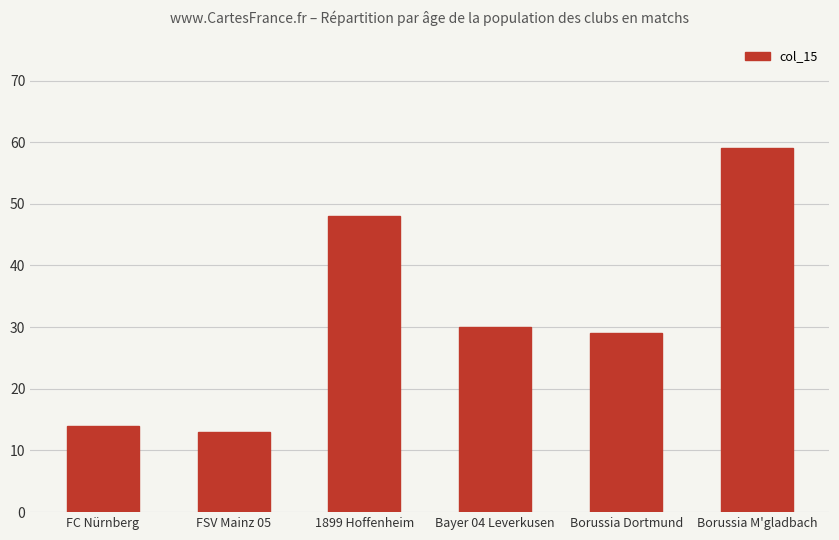

The value at FC Nürnberg is 14. True or false?

True